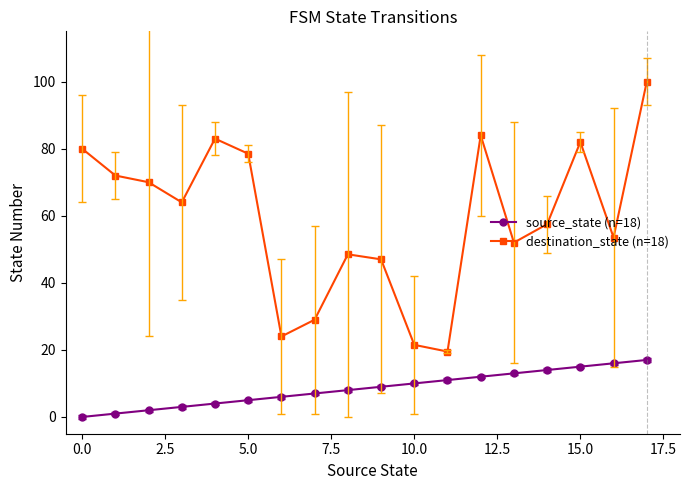

List the series in order of their overall mean, highest first.

destination_state (n=18), source_state (n=18)